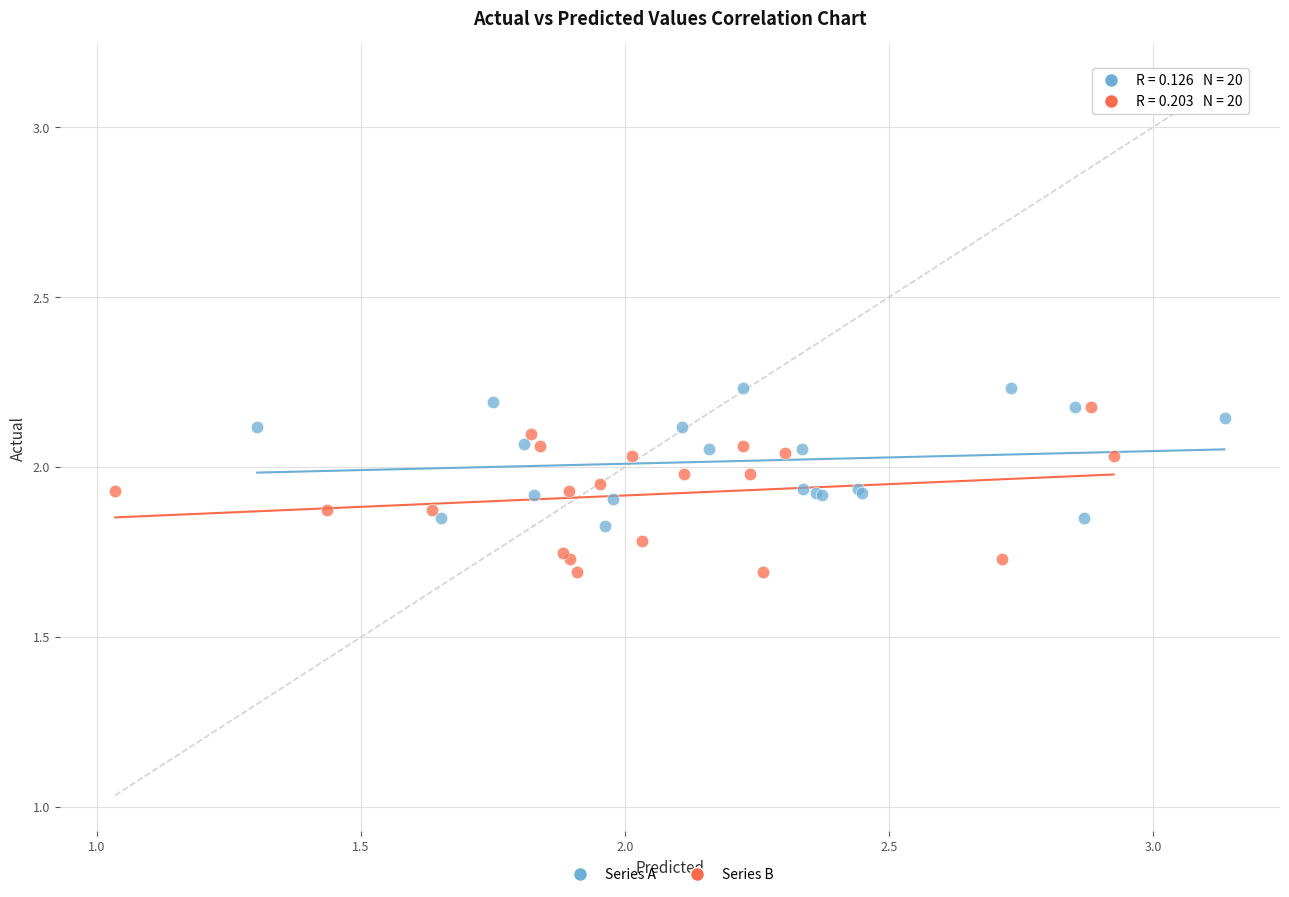

Which series has the largest Y range (max minus min)?

Series B